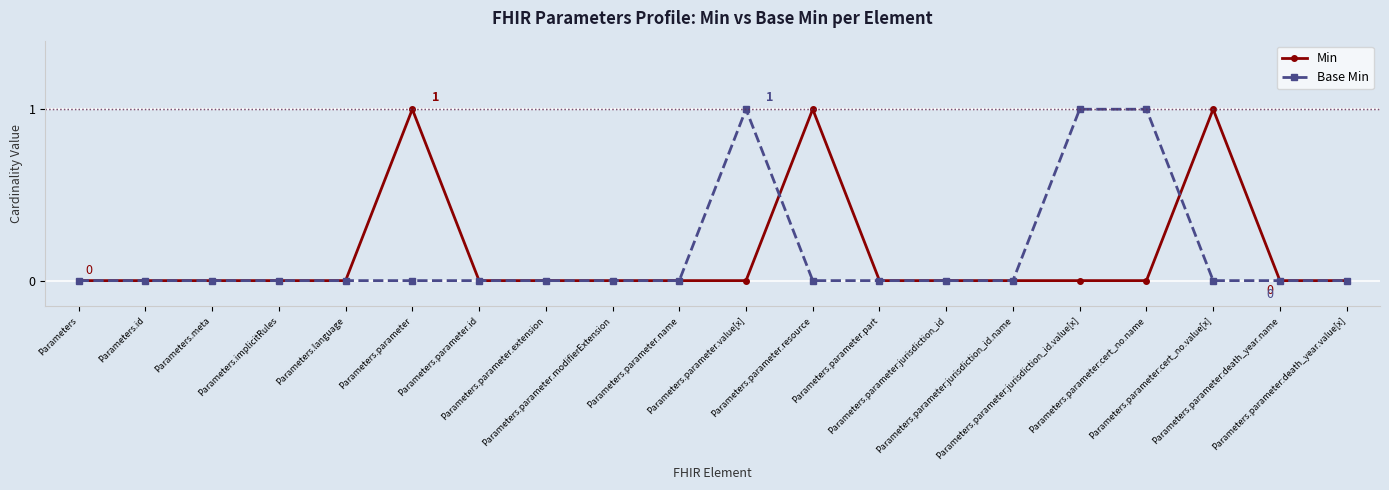

True or false: Min has more than 1 points higher than both neighbors.

True